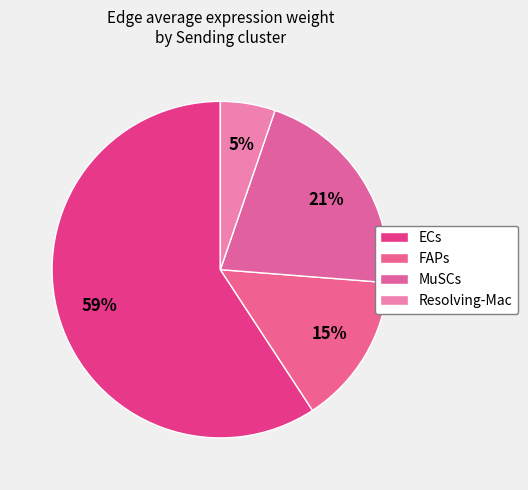

Which category has the biggest portion of the pie?

ECs